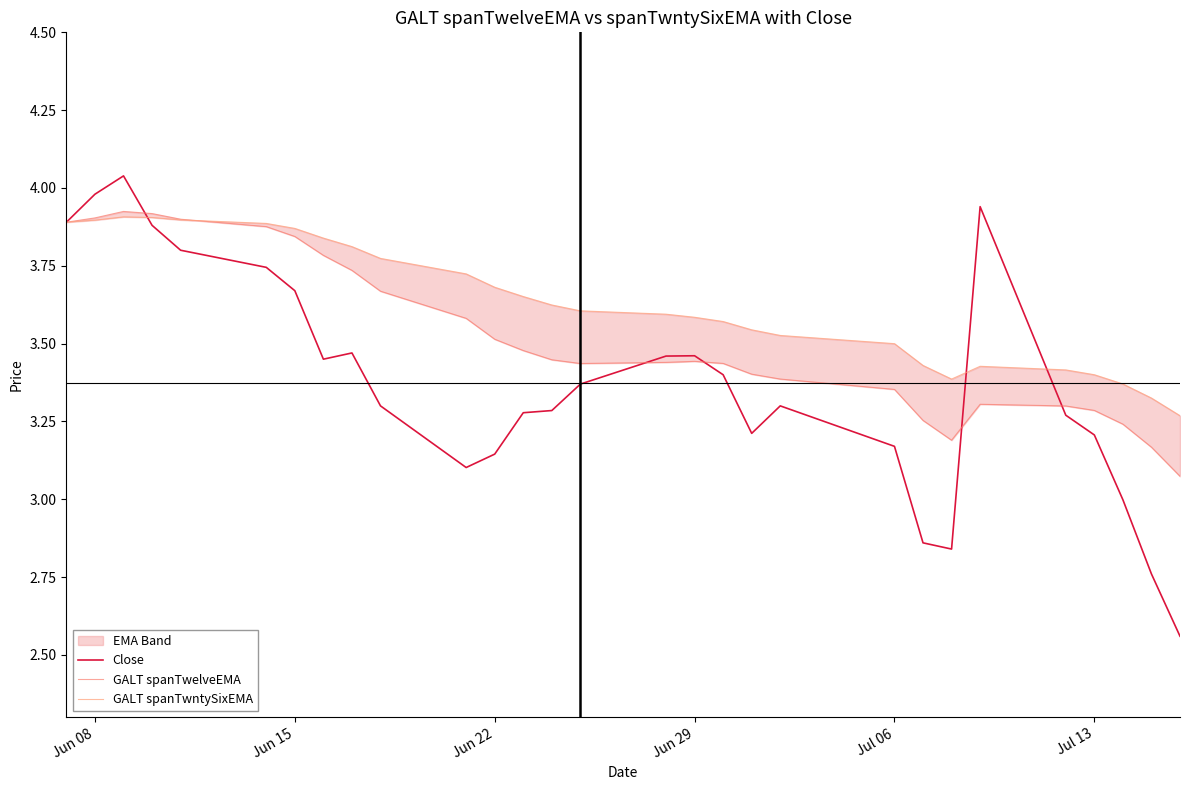

The Close series shows 3.2 at Jul 13. True or false?

True